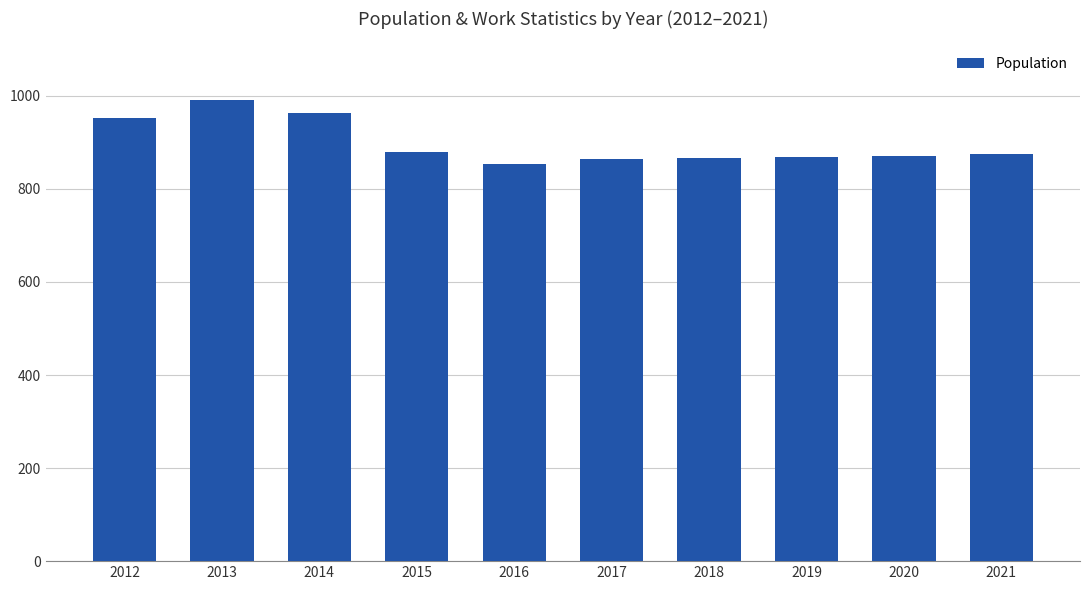

What is the minimum value shown in the chart?

853